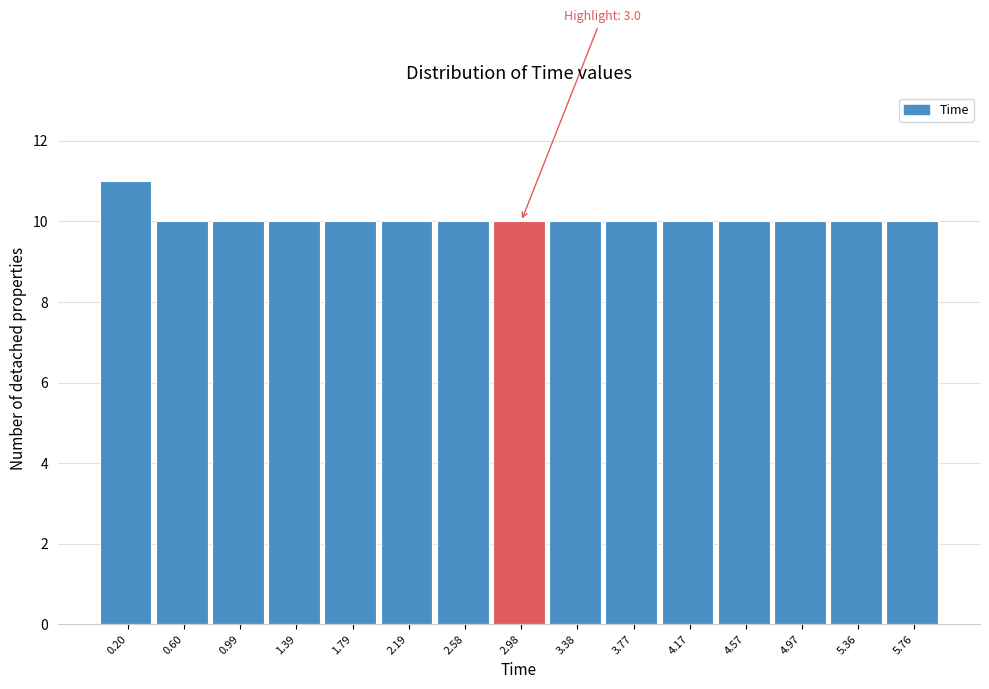

Which range on the x-axis has the tallest bar?

0.00 to 0.40